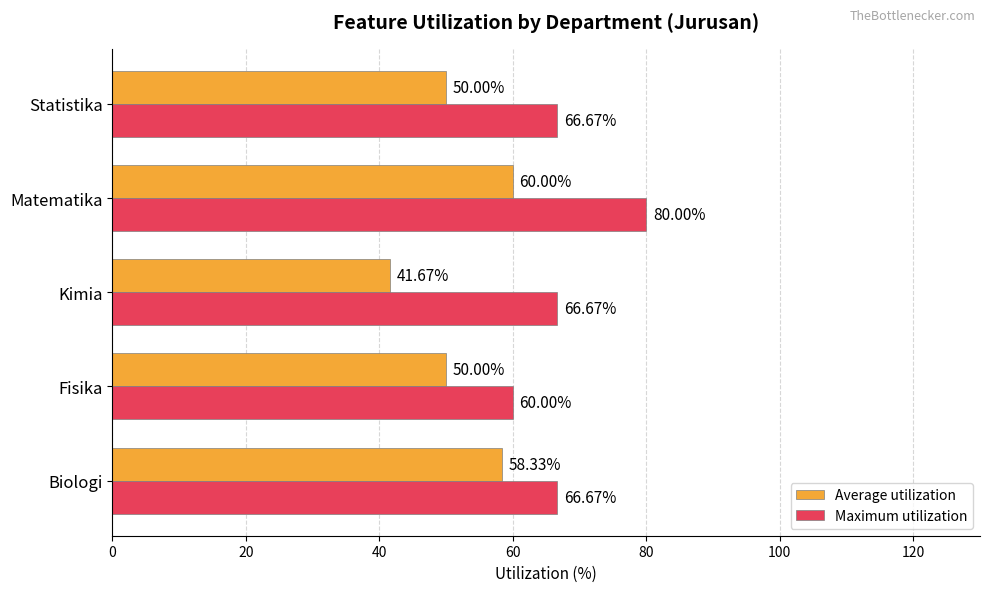

Which series has the largest total across all categories?

Maximum utilization